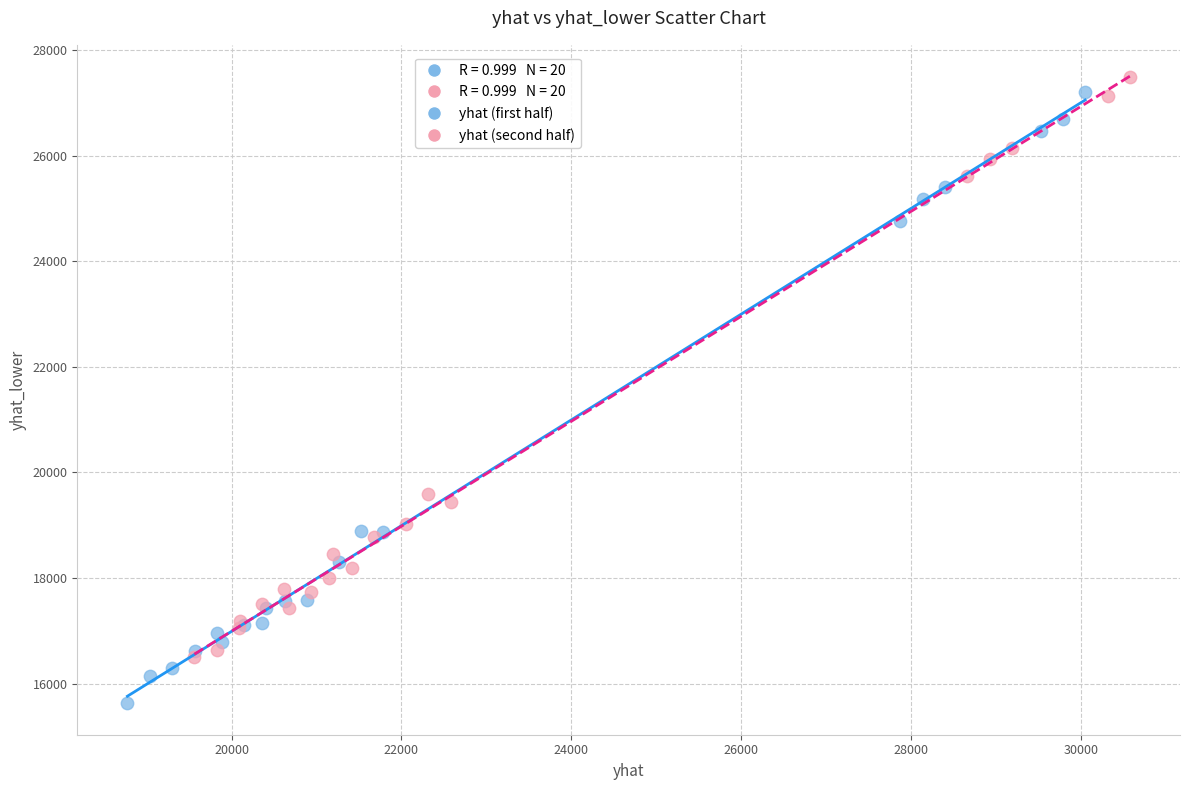

Which series contains the lowest Y value?

yhat (first half)